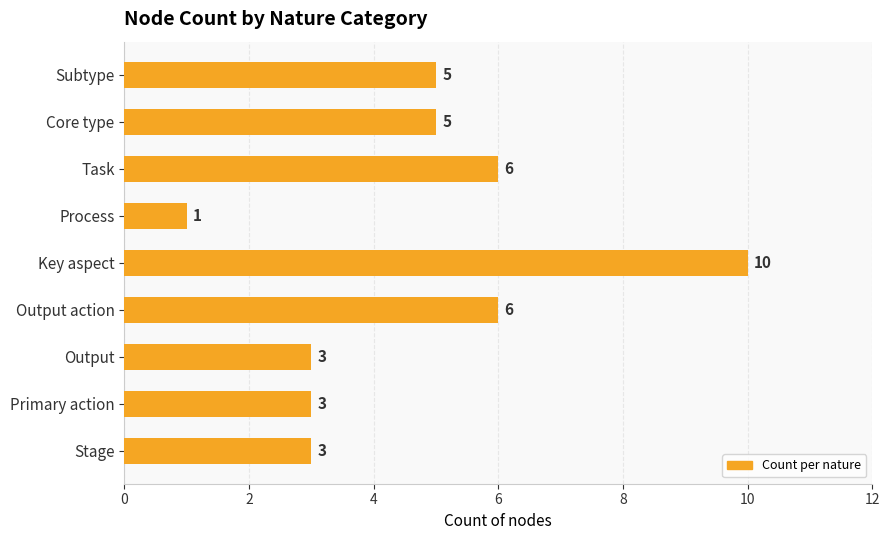

How many data points does each series have?

9